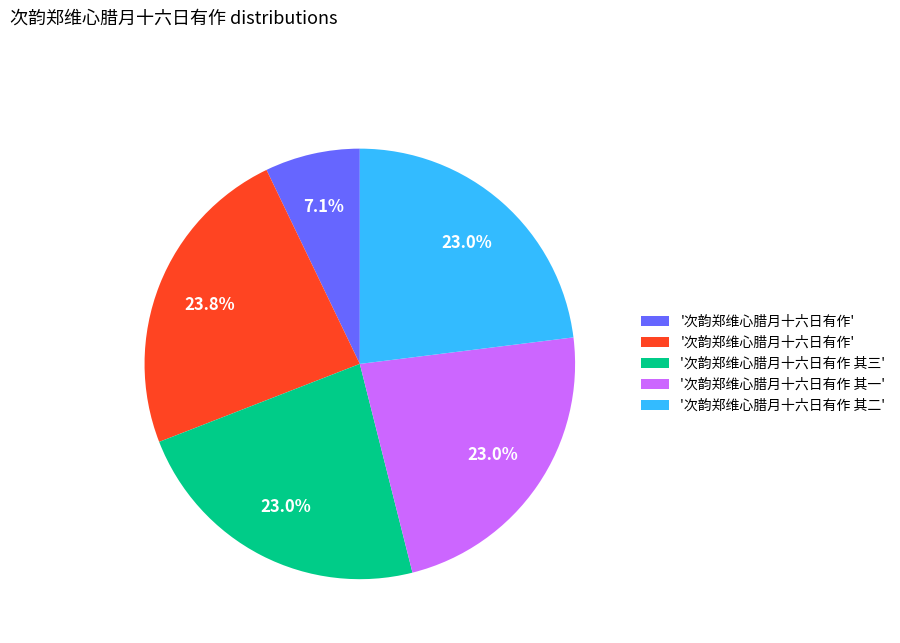

How many slices are in this pie chart?

5